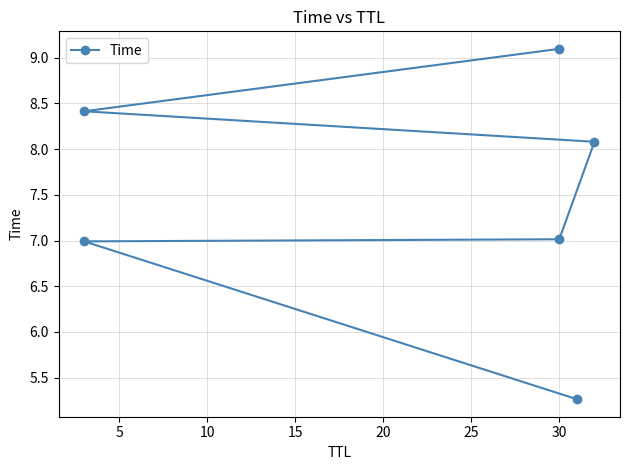

Does the chart have visible grid lines?

Yes